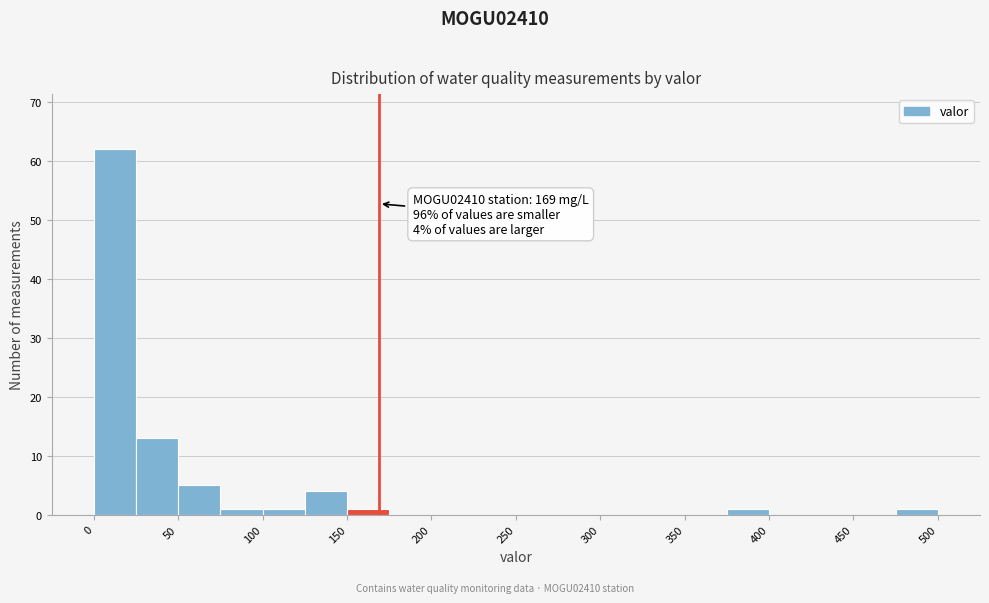

Which range on the x-axis has the tallest bar?

0 to 25